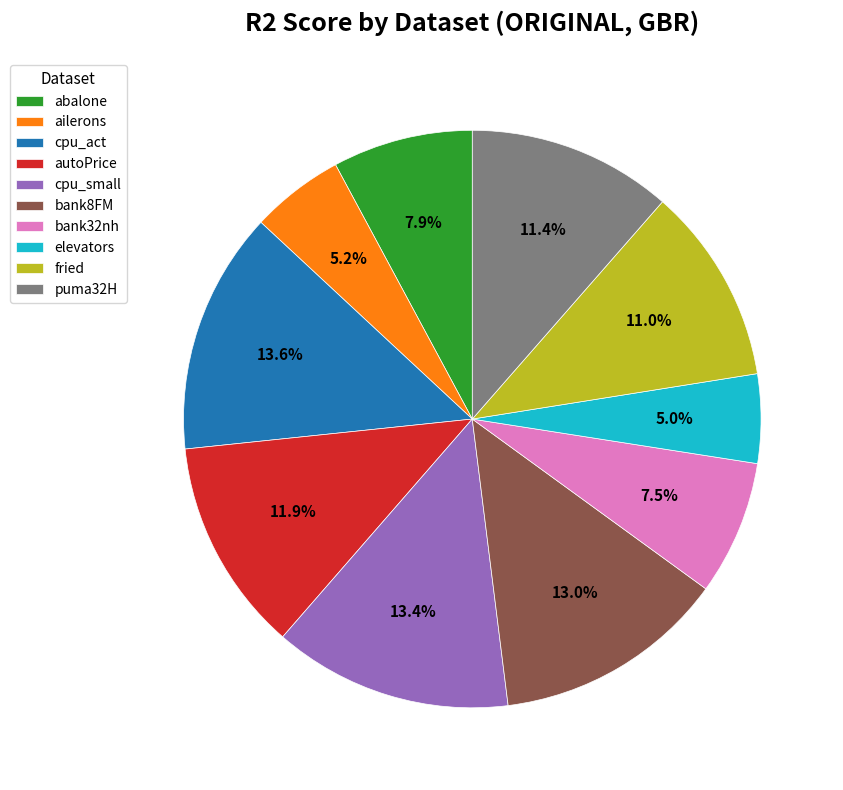

How many slices are in this pie chart?

10